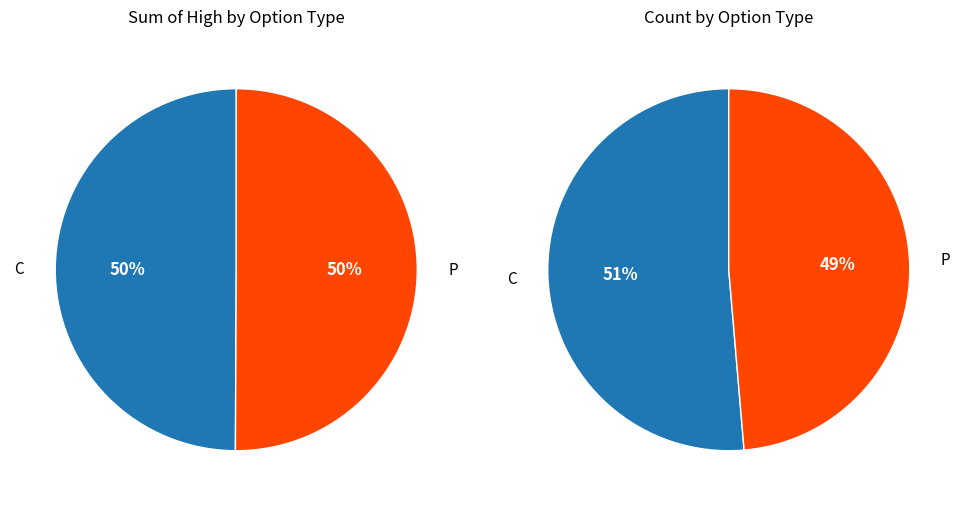

How many slices are in this pie chart?

2